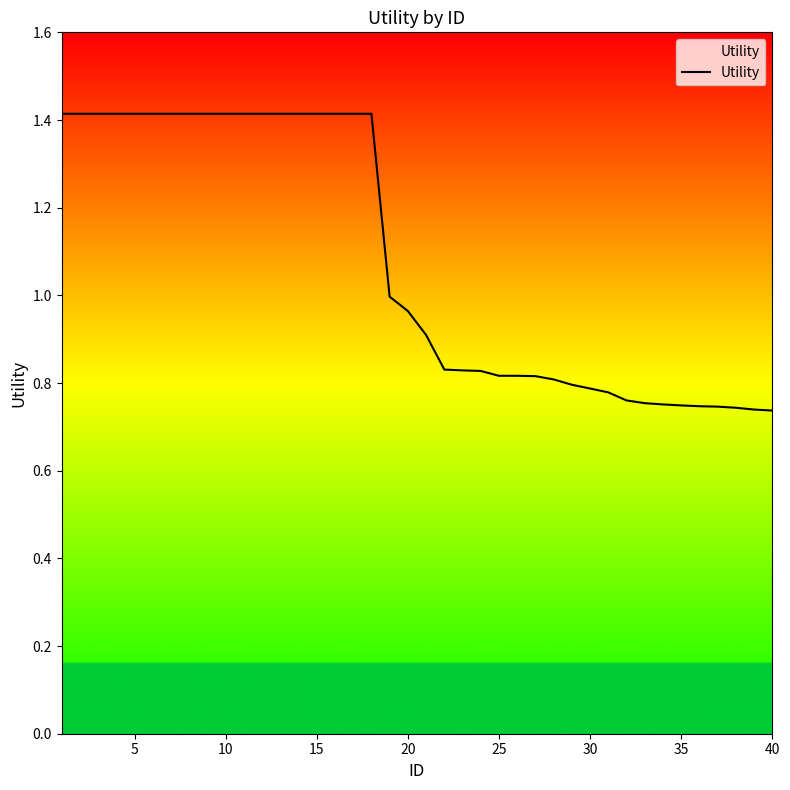

What is the maximum value shown in the chart?

1.4